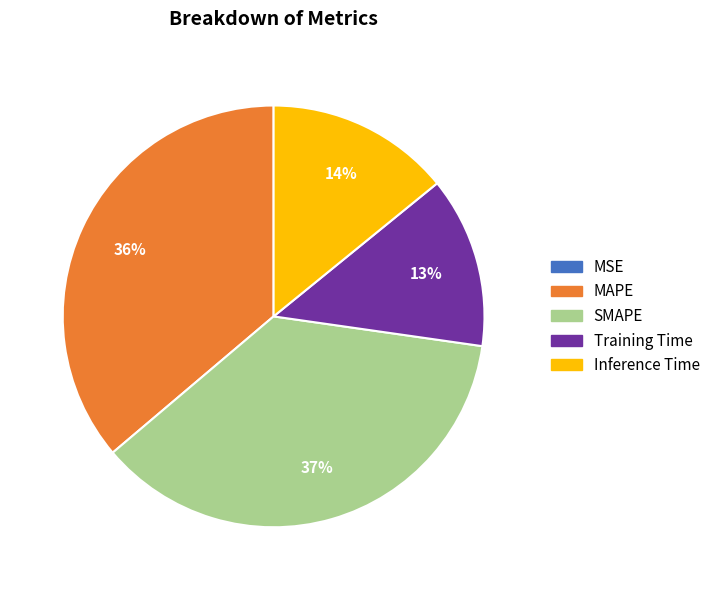

To the nearest percent, what is the average slice percentage?

20%